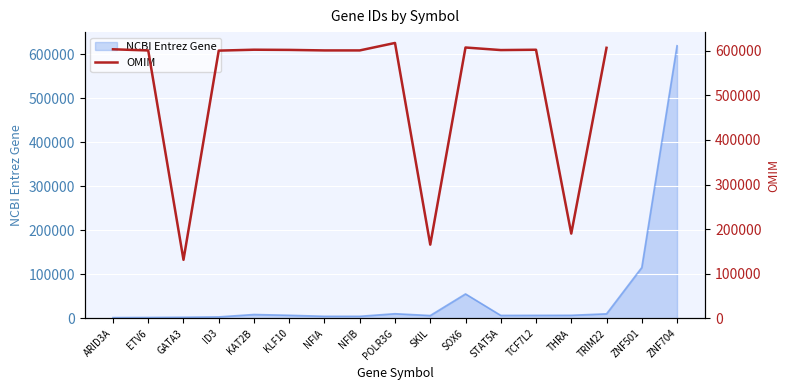

At which label does the data first exceed 601878?

ARID3A